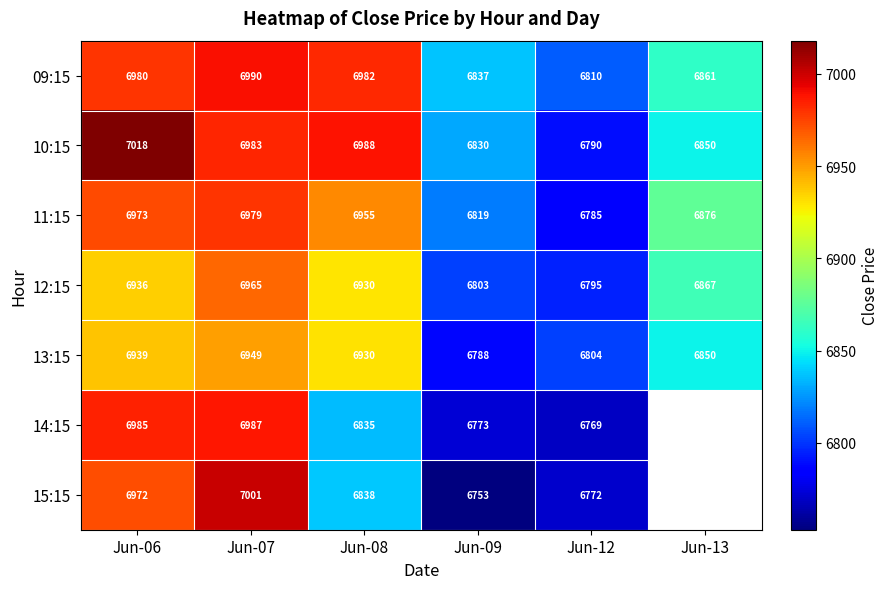

Read the 11:15 value at Jun-12.

6785